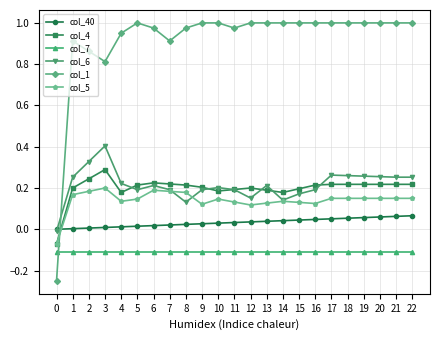

True or false: col_5 has more than 0 interior local peaks.

True